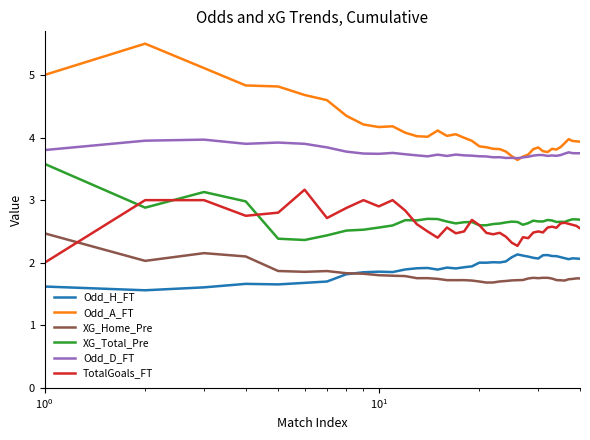

What is the minimum value for TotalGoals_FT?

2.0